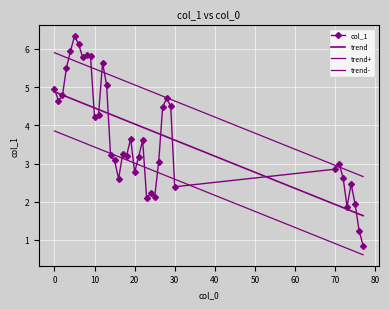

What is the label of the 25th point from the left?

24